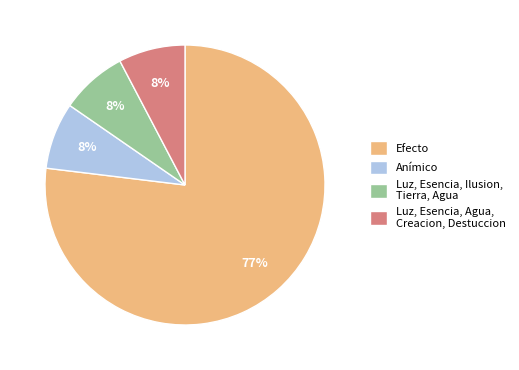

Is it true that Luz, Esencia, Ilusion, Tierra, Agua is 8% of the pie?

True